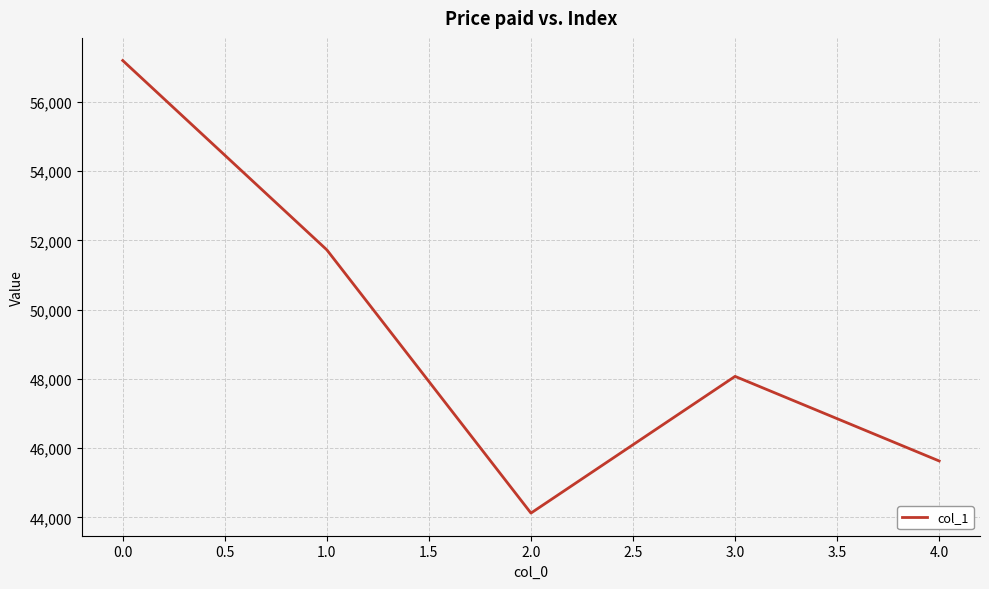

At which category does the data reach its first local peak?

3.0